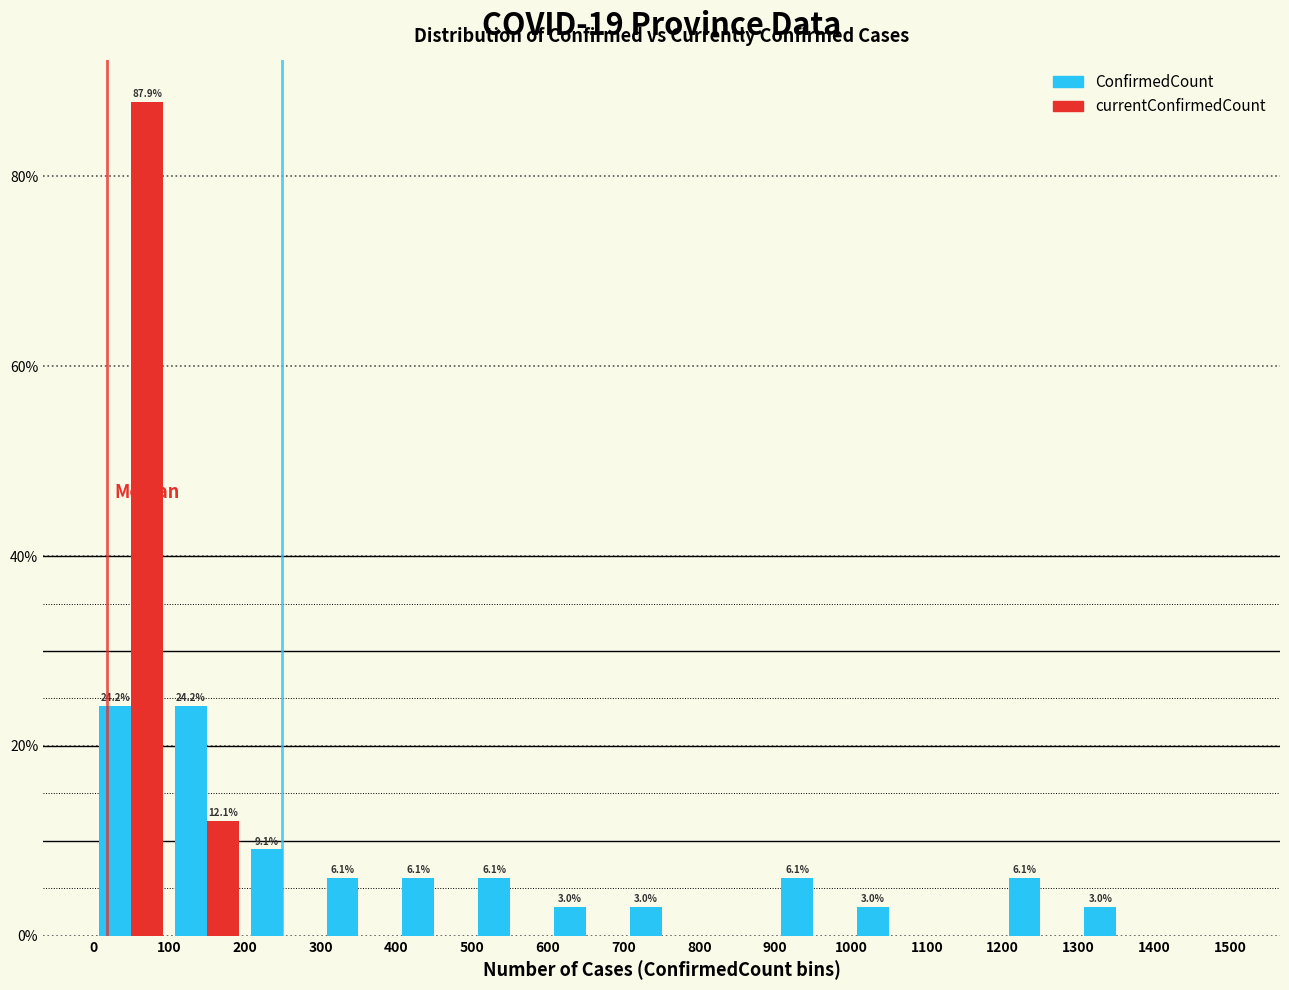

In the currentConfirmedCount series, which range on the x-axis has the tallest bar?

0 to 100